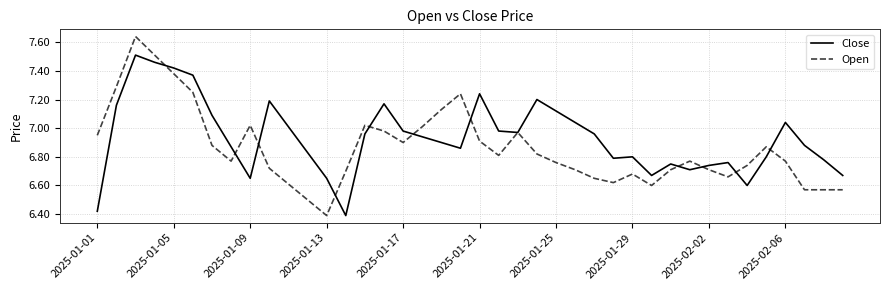

Which series has the largest total across all categories?

Close